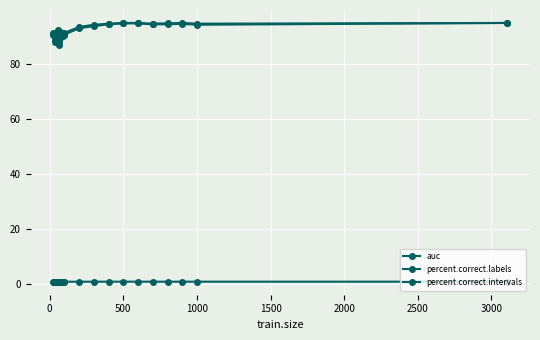

What is the value of the percent.correct.intervals point at the 16th from the left?

90.5